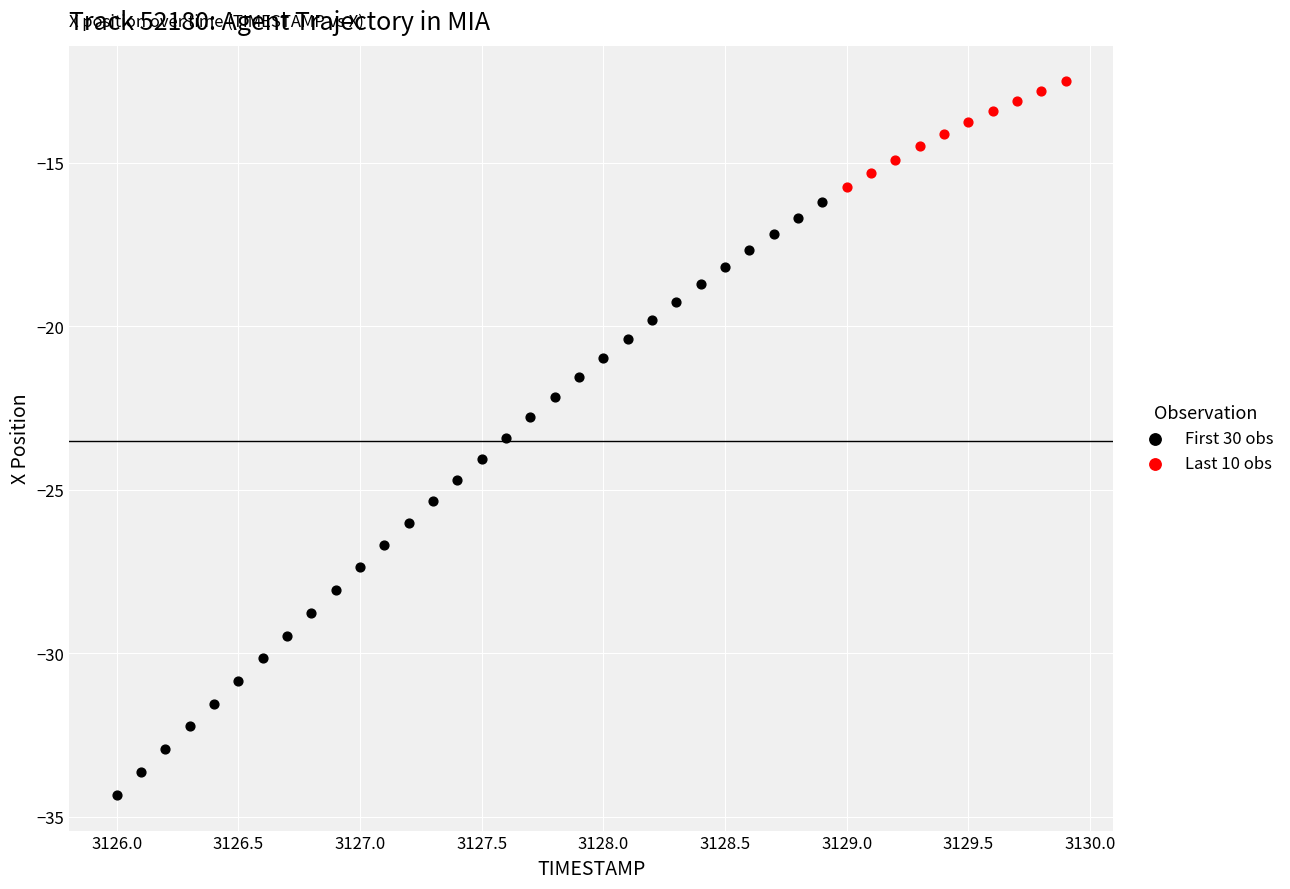

Which series has the widest spread of Y values?

First 30 obs